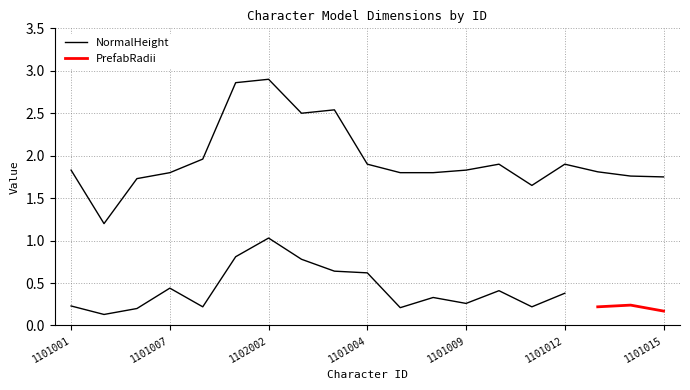

What is the change in value from 1101010 to 1101015?

-0.1